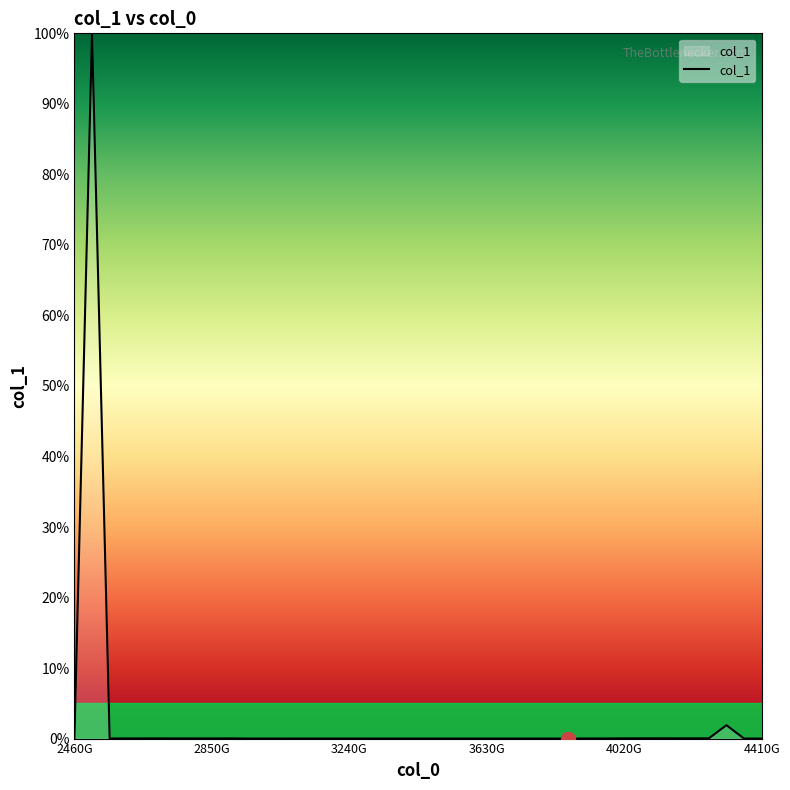

What is the difference between the maximum and minimum values?

100.0